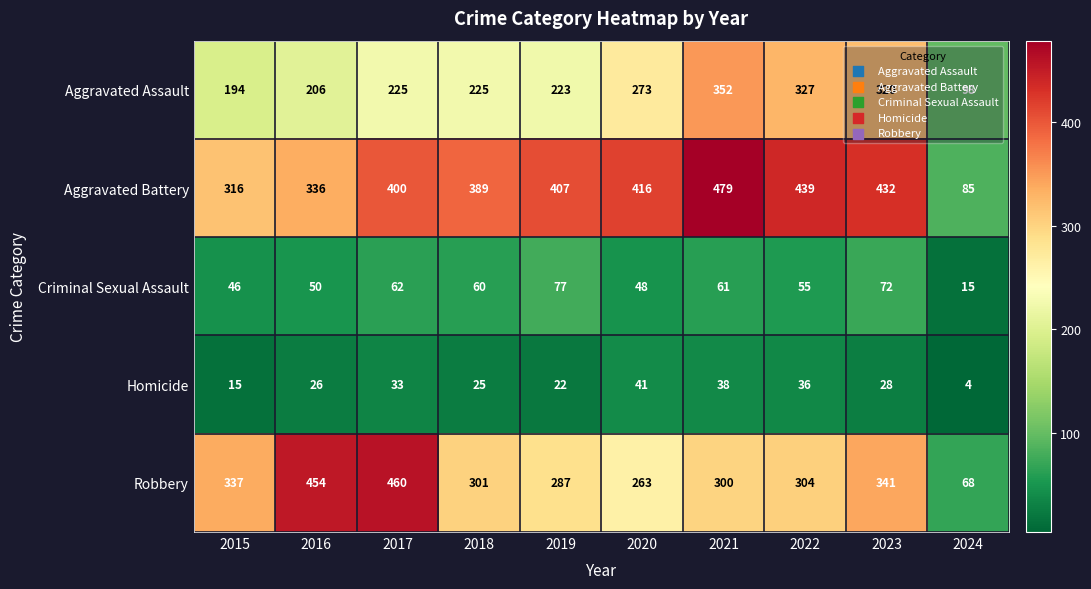

What is the average value of the Aggravated Battery series?

370